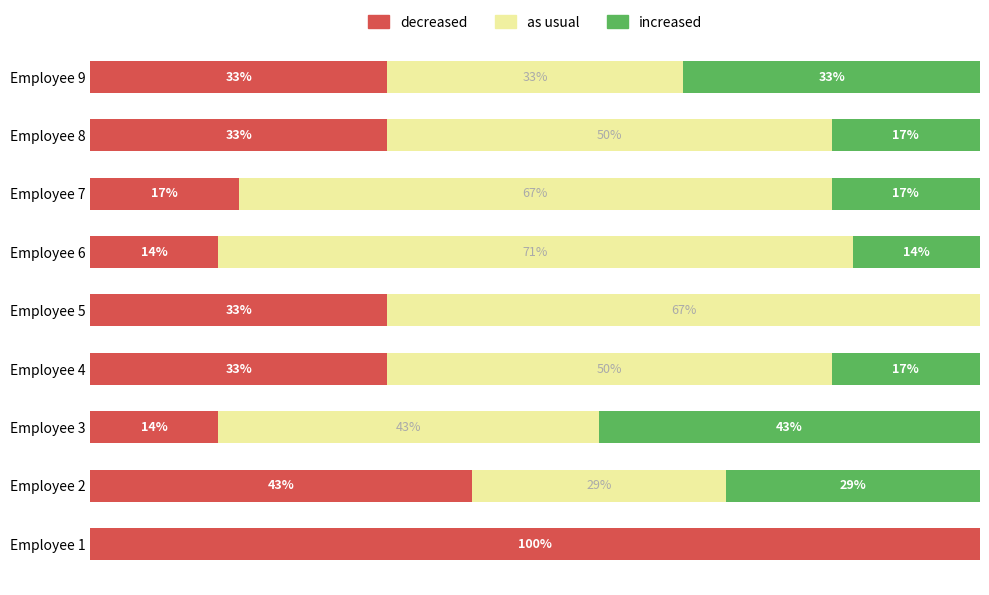

Reading left to right, what are all the values shown in this chart?

decreased: 100.0	42.9	14.3	33.3	33.3	14.3	16.7	33.3	33.3
as usual: 0.0	28.6	42.9	50.0	66.7	71.4	66.7	50.0	33.3
increased: 0.0	28.6	42.9	16.7	0.0	14.3	16.7	16.7	33.3